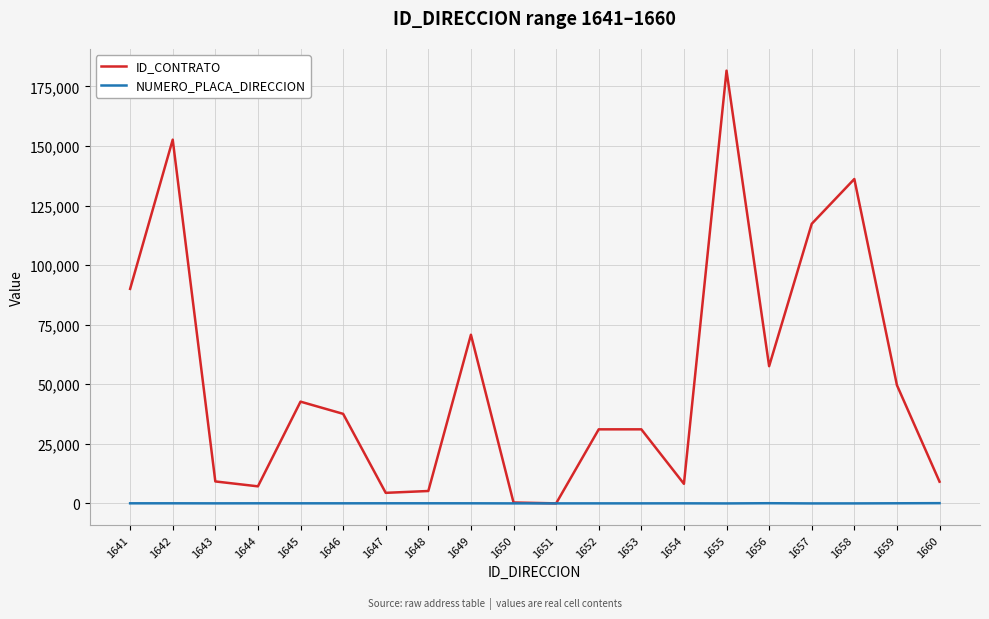

What is the total value across all series at 1653?

31114